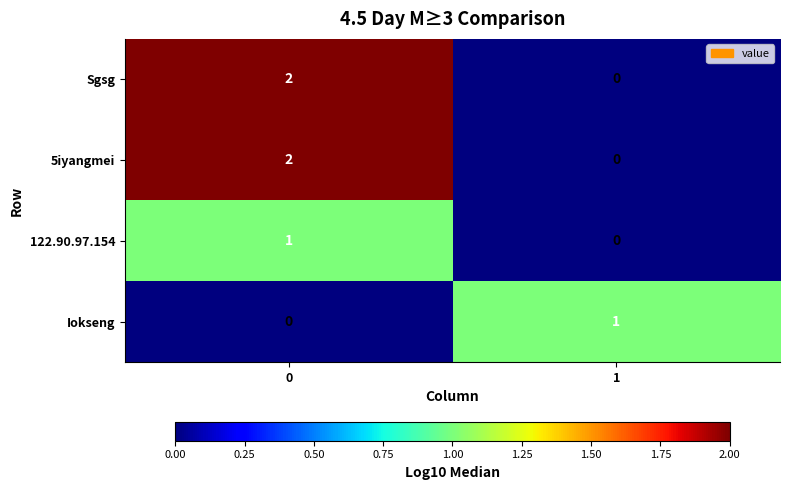

Reading left to right, transcribe all the data shown in this chart.

Sgsg: 0=2	1=0
5iyangmei: 0=2	1=0
122.90.97.154: 0=1	1=0
Iokseng: 0=0	1=1